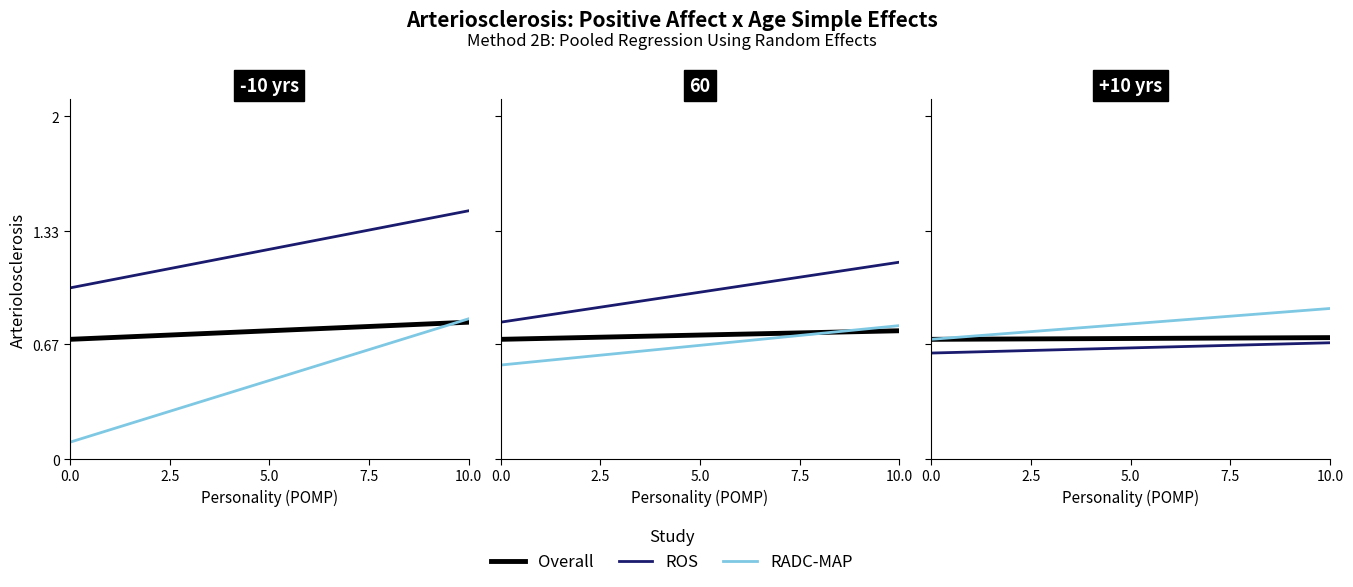

The value of RADC-MAP at 0.0 is 0.3. True or false?

False